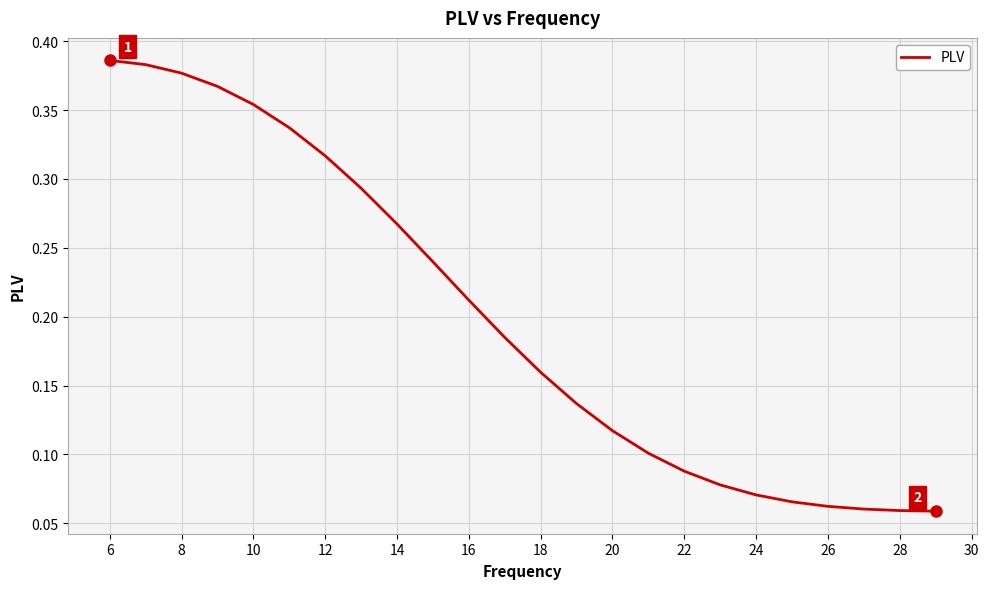

Is it true that the value at 22 is 0.0?

False